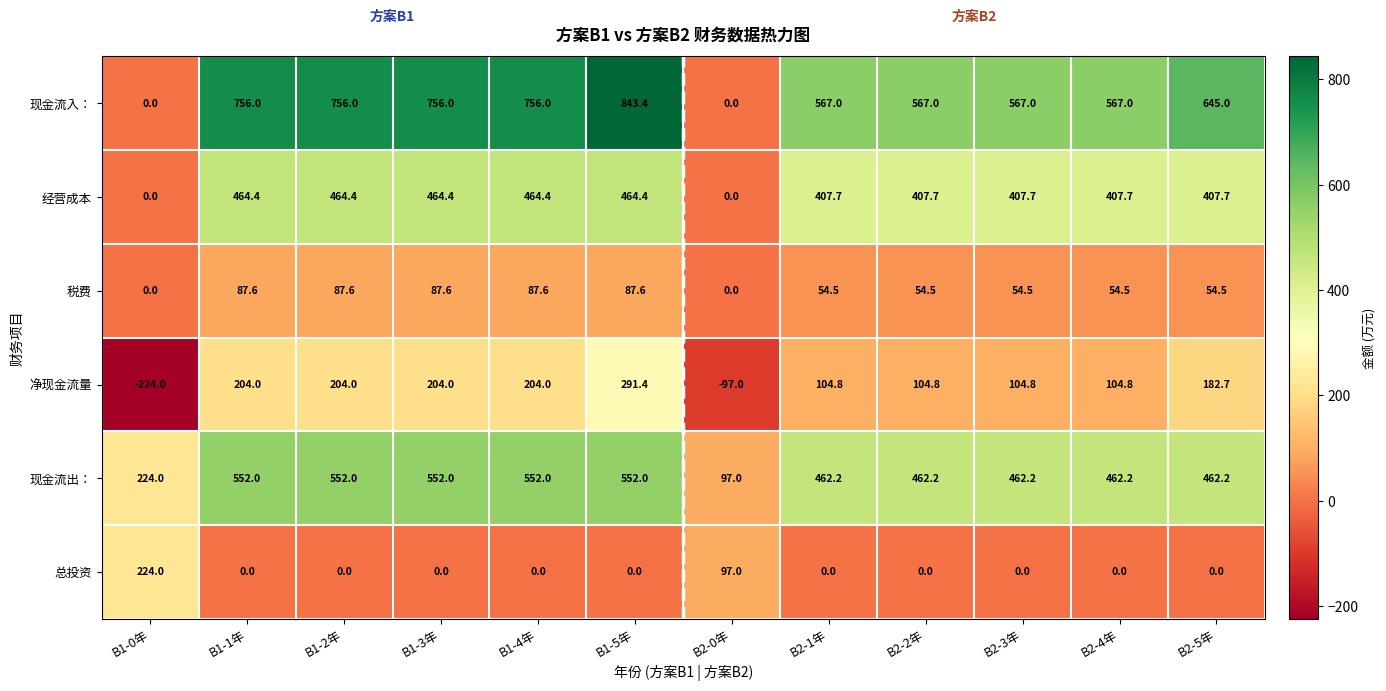

Which label corresponds to the largest value in the chart?

B1-5年